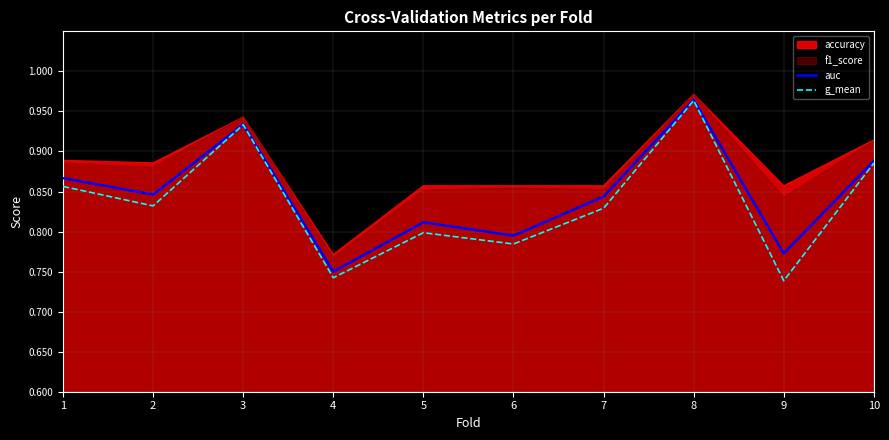

Rank the categories by auc value from highest to lowest.

8, 3, 10, 1, 2, 7, 5, 6, 9, 4